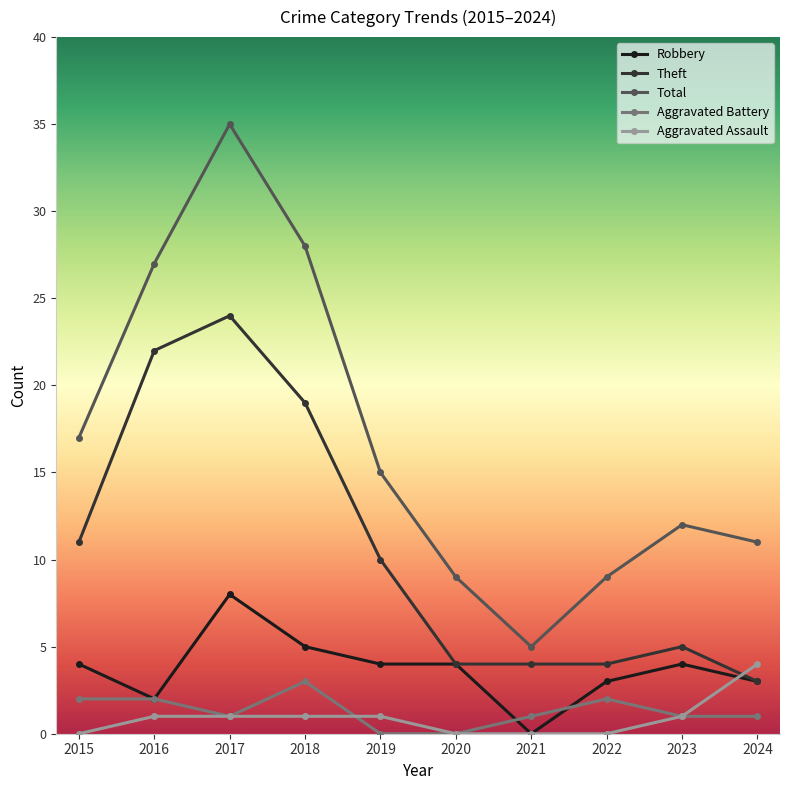

What is the sum of all Aggravated Battery values?

13